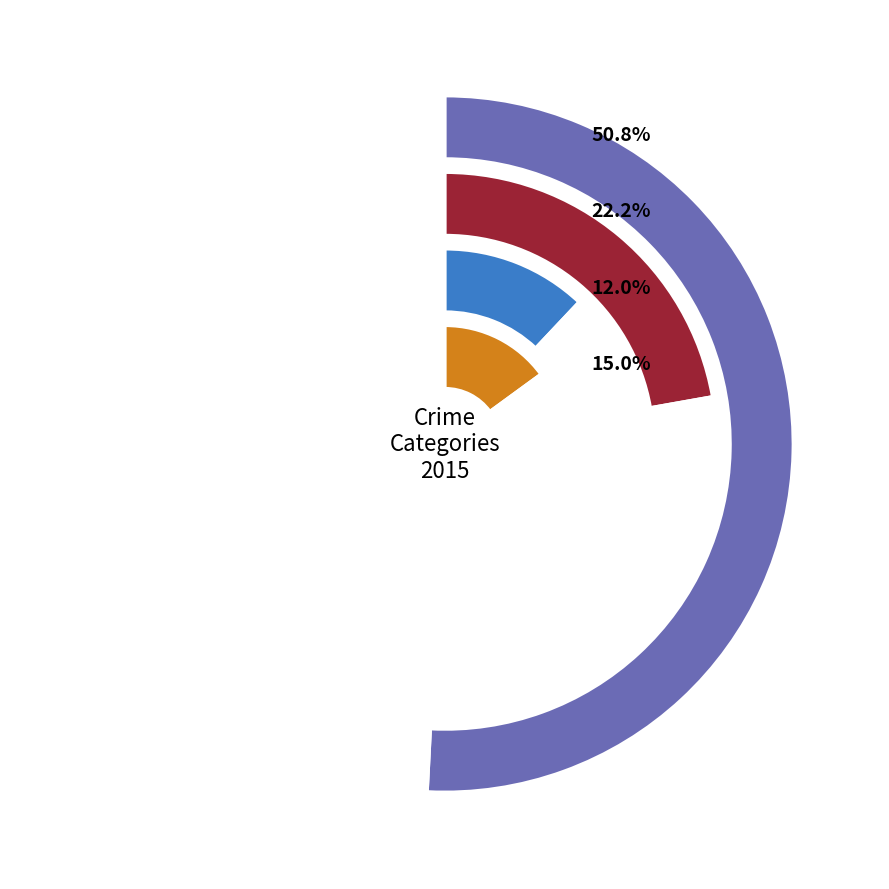

What is the largest slice in the pie chart?

Arson